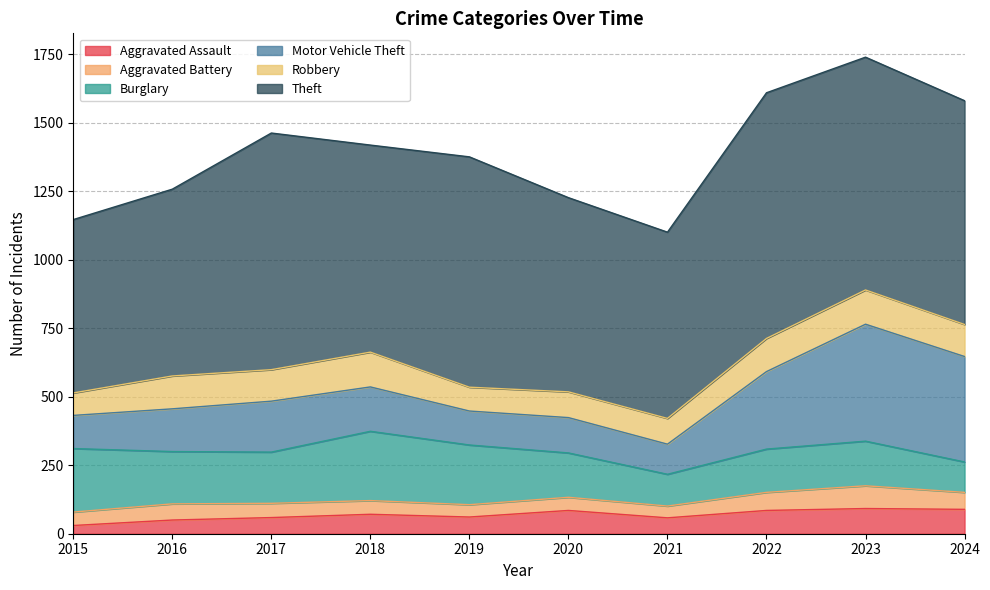

What is the difference between the highest and lowest values at 2024?

755